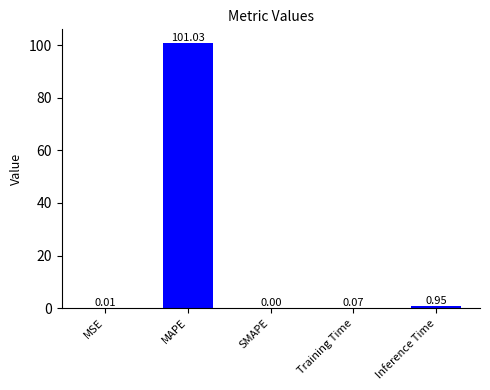

Between MSE and MAPE, which is larger?

MAPE